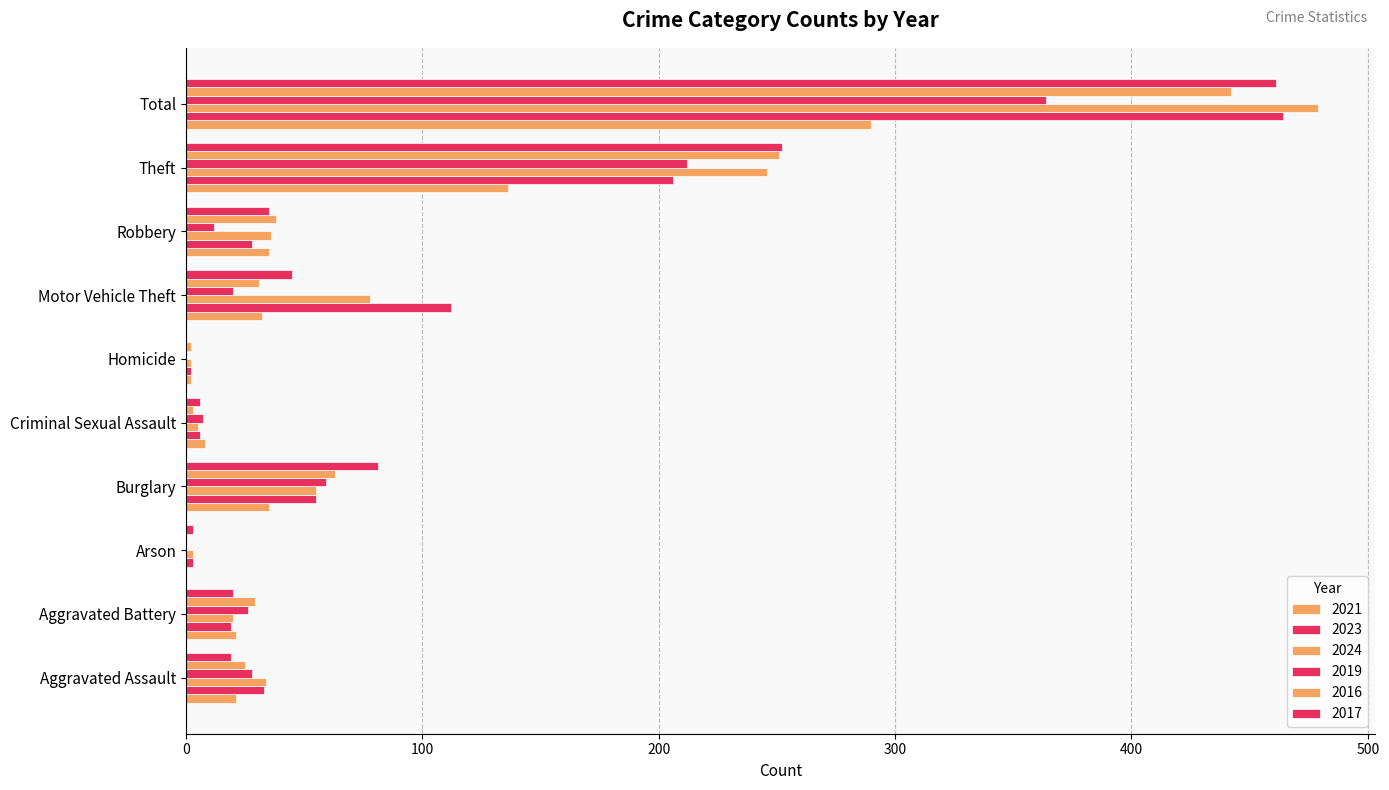

What is the label of the 10th bar from the right?

Aggravated Assault